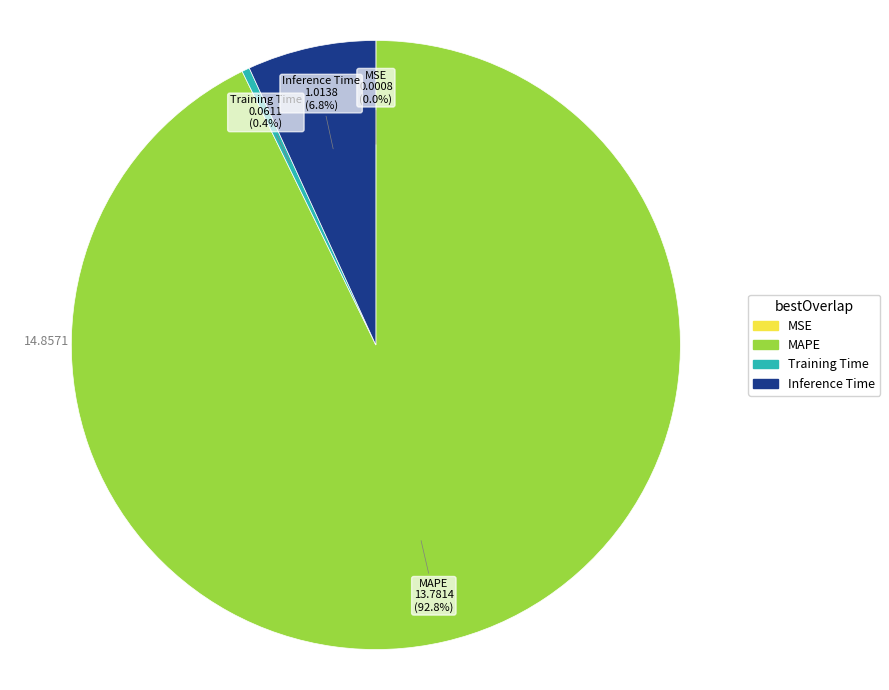

Is it true that MAPE is 93% of the pie?

True